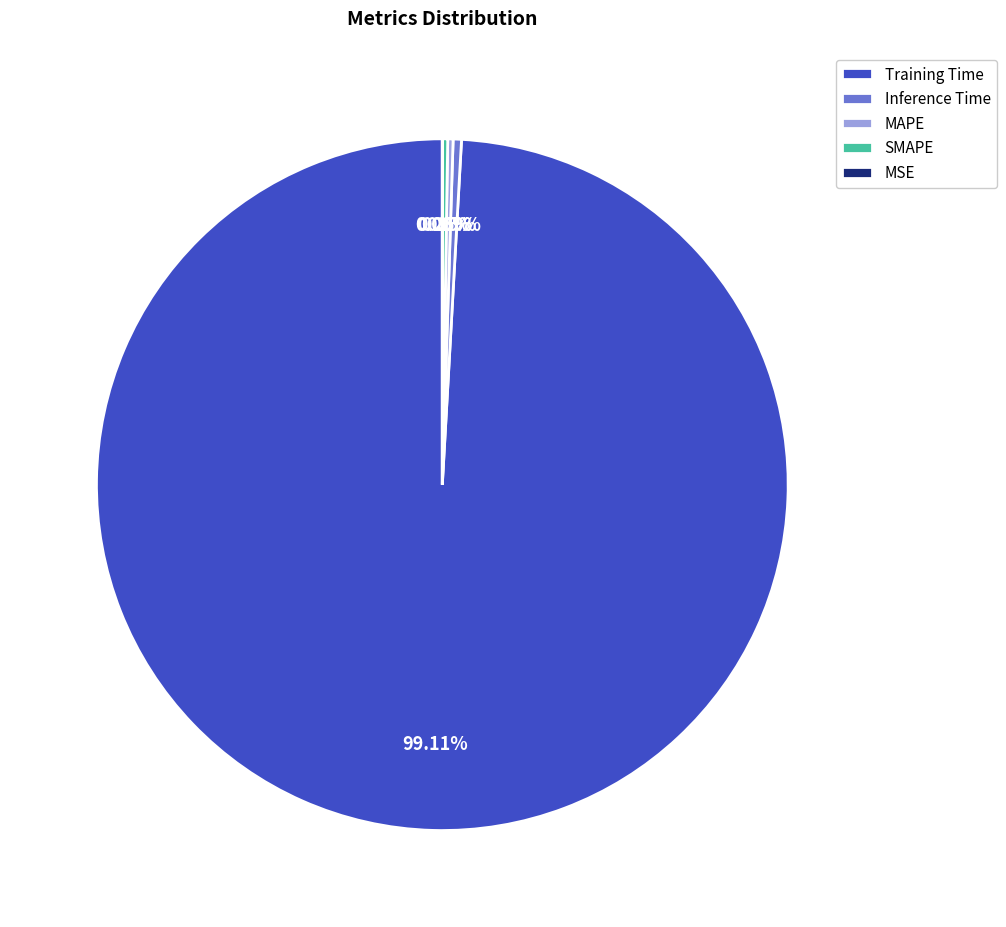

Count the number of slices in the pie.

5